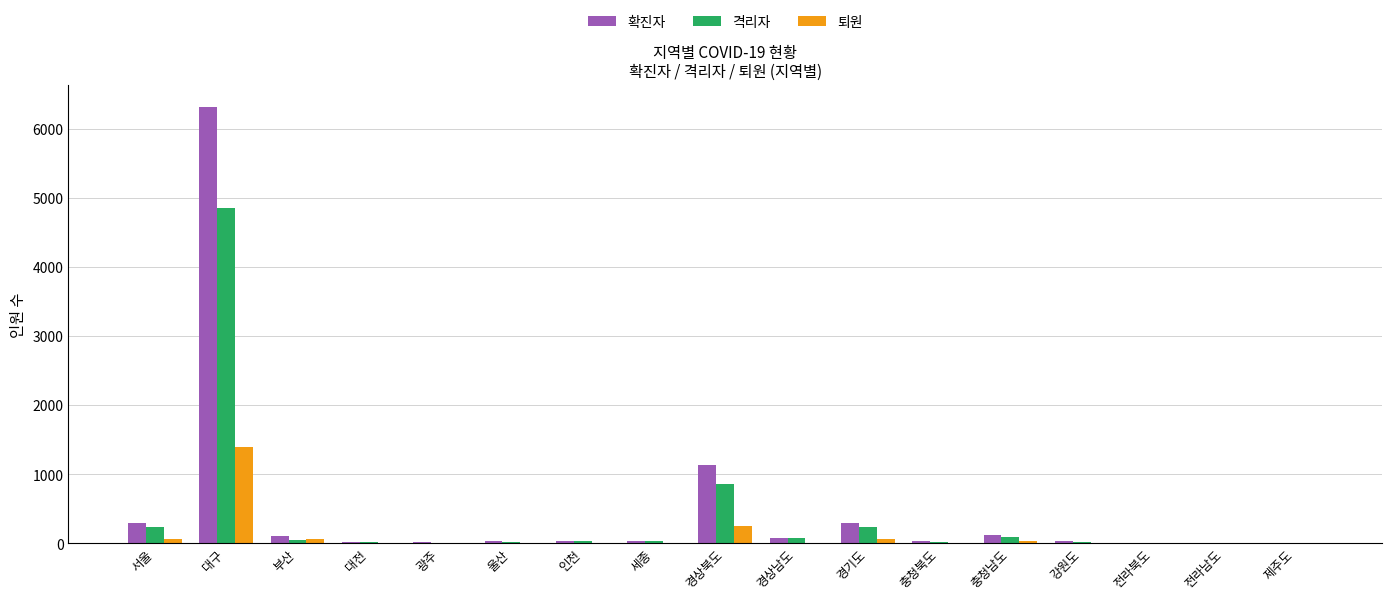

Which series changed the most between 대구 and 강원도?

확진자